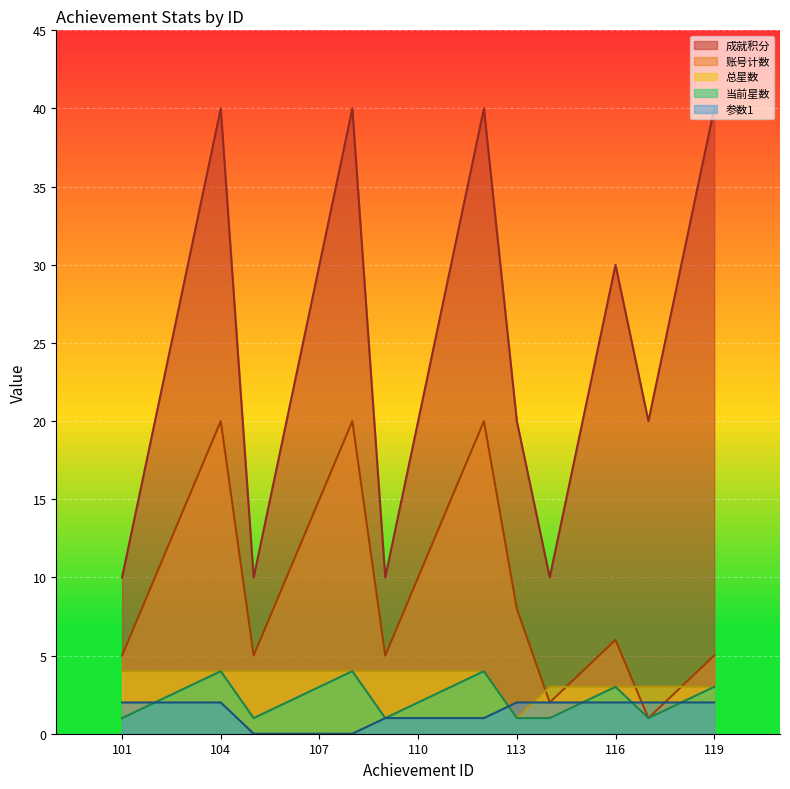

Which series has the widest spread of values?

成就积分